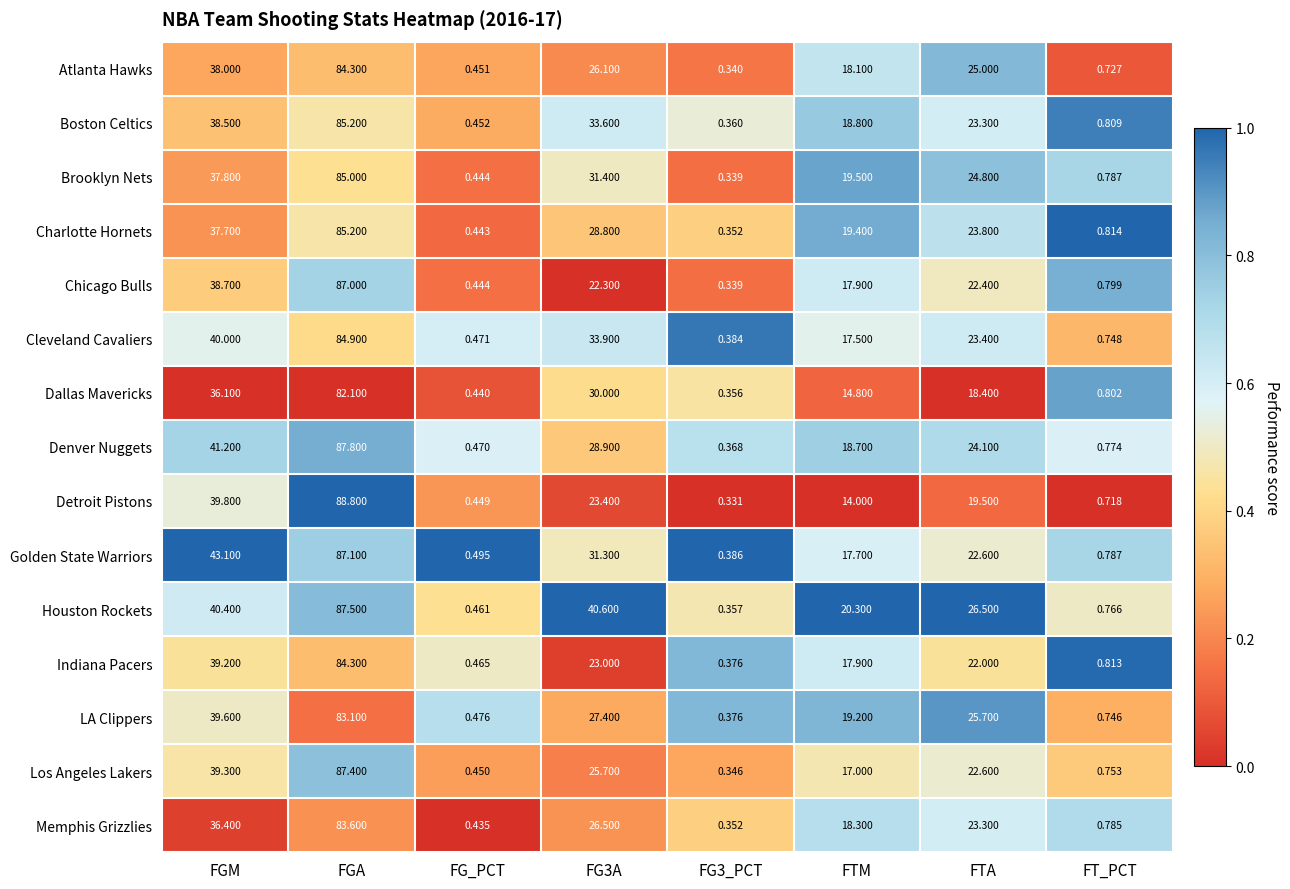

Where does the Golden State Warriors series first go above 22?

FGM